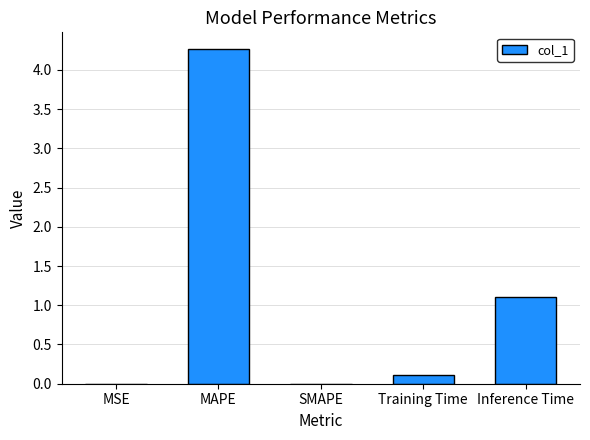

Which has a higher value, Training Time or SMAPE?

Training Time